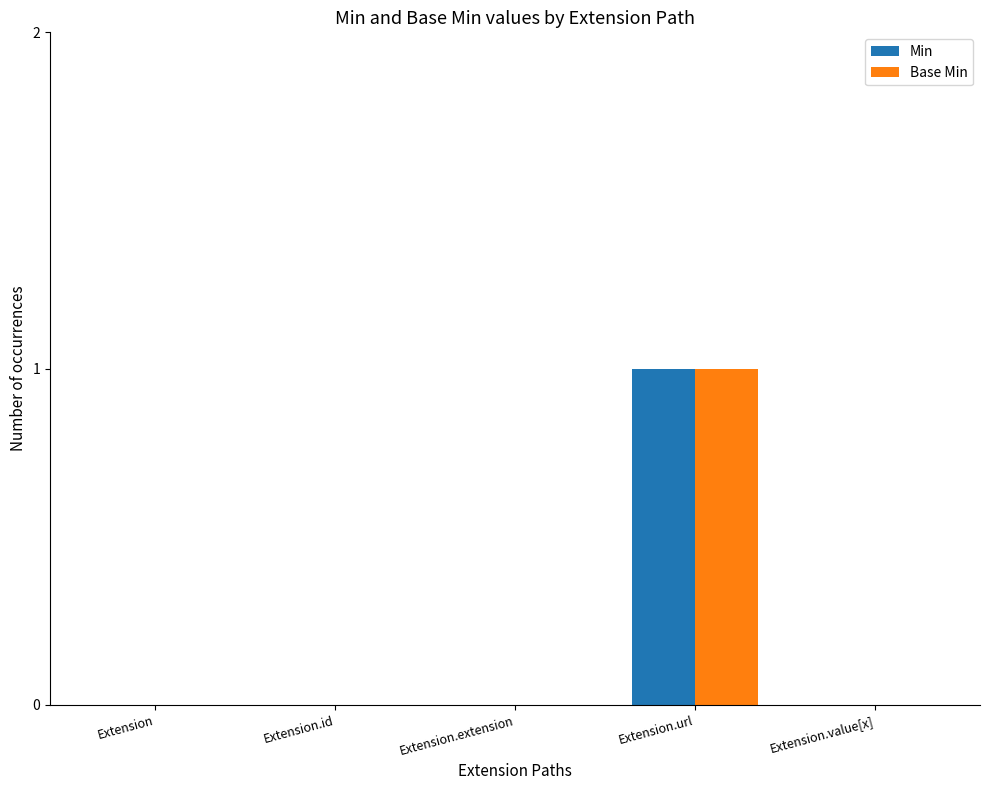

What is the sum of all Min values?

1